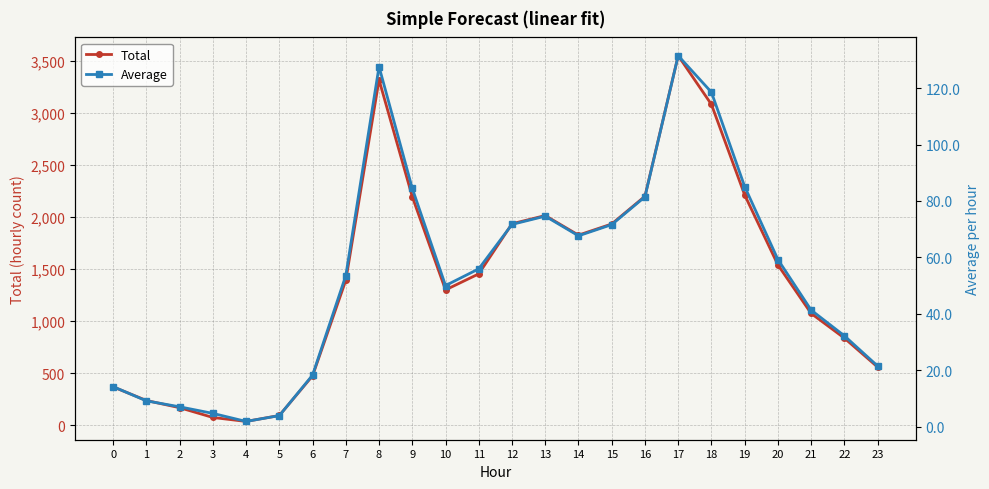

How many lines are shown in the chart?

2